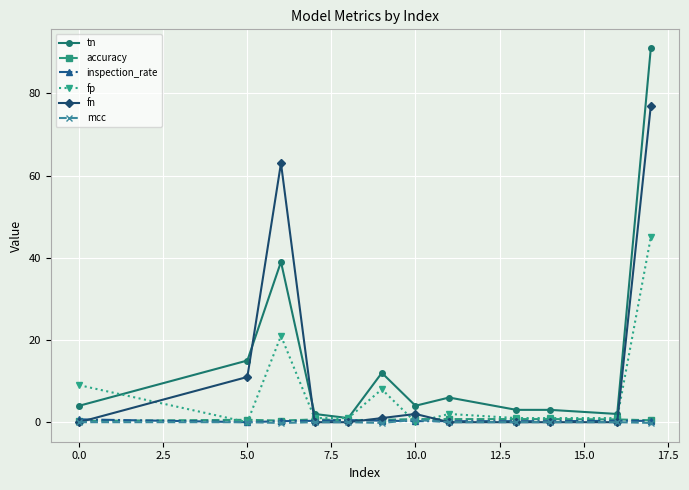

True or false: fn has more than 0 points higher than both neighbors.

True